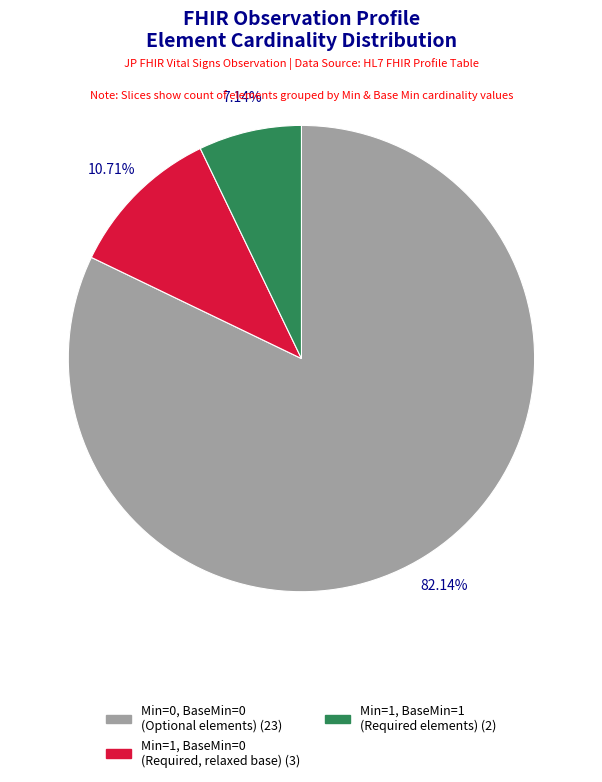

Is there a majority slice in this chart?

Yes